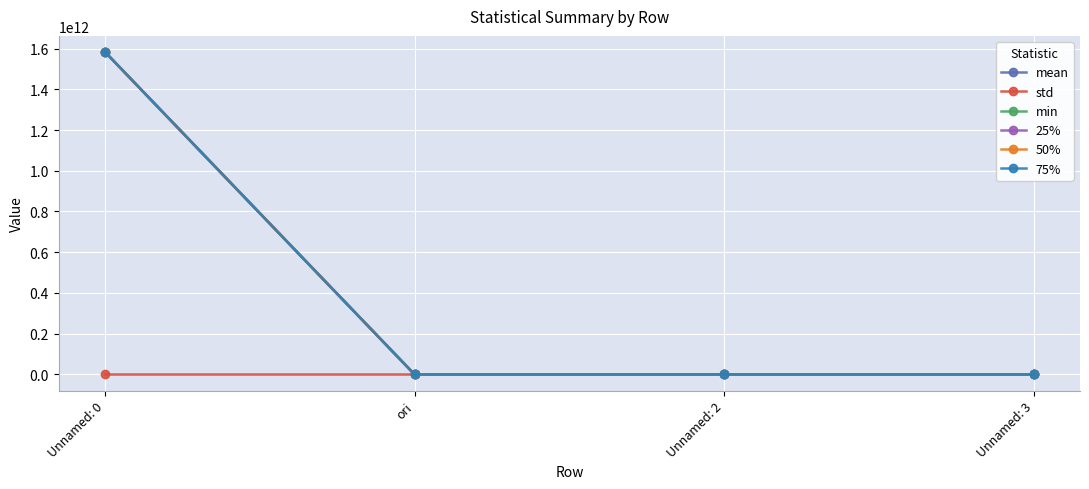

How many lines are shown in the chart?

6